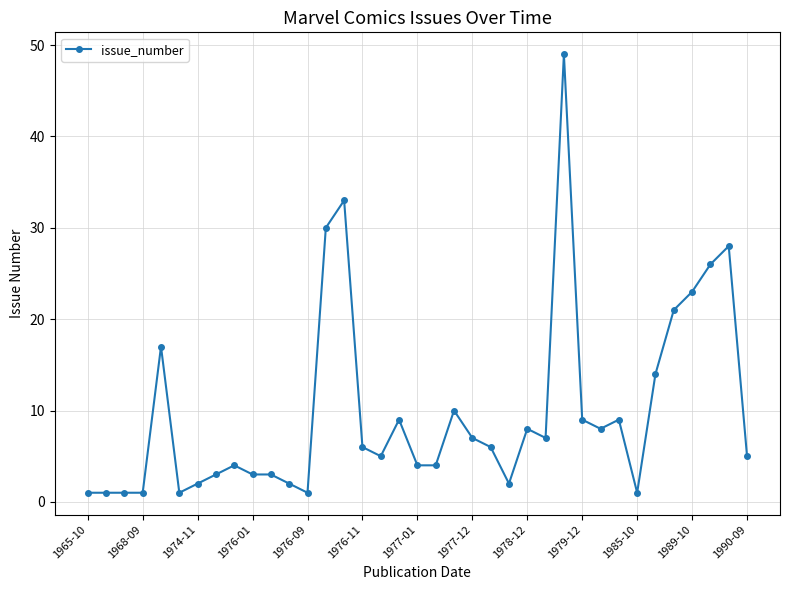

How many categories are shown in the chart?

37